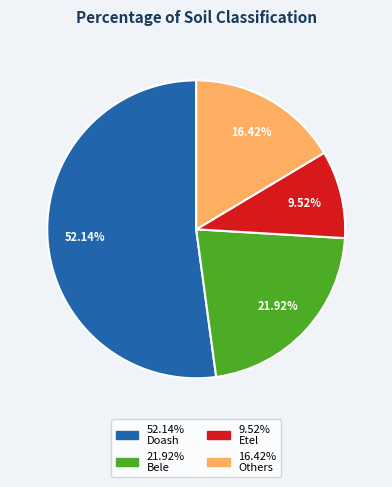

Does any single category account for the majority?

Yes